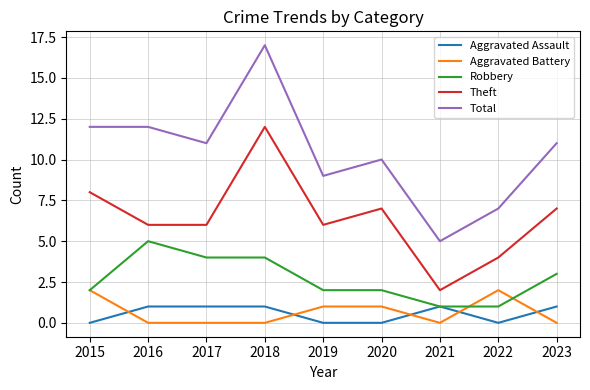

Which series has the largest total across all categories?

Total